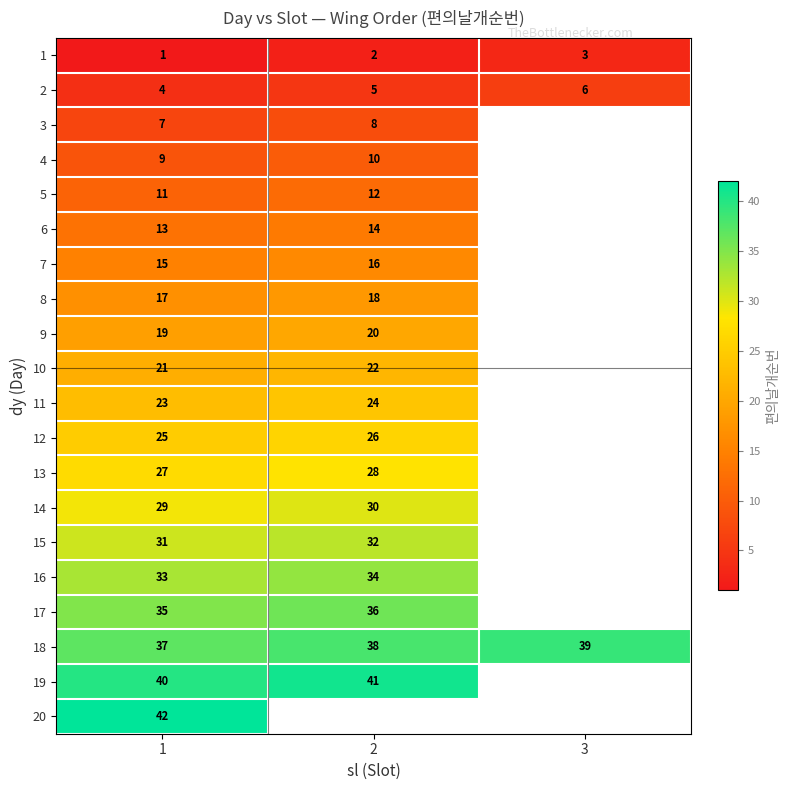

At how many categories does at least one series exceed 24?

3